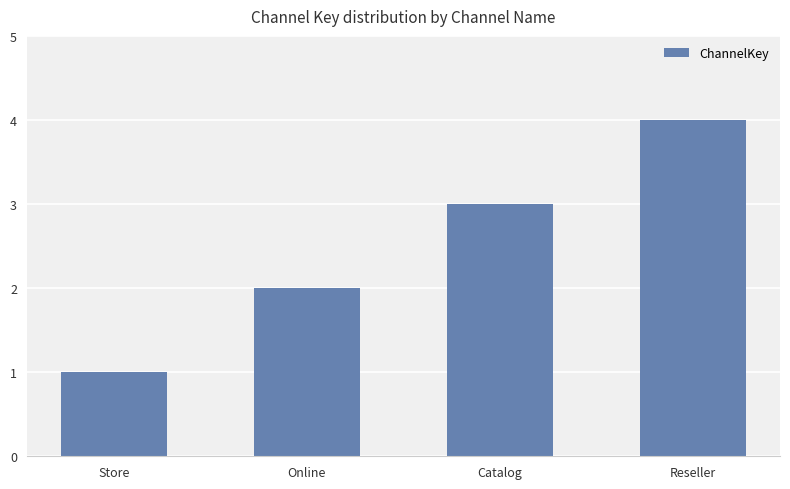

How many categories are shown in the chart?

4